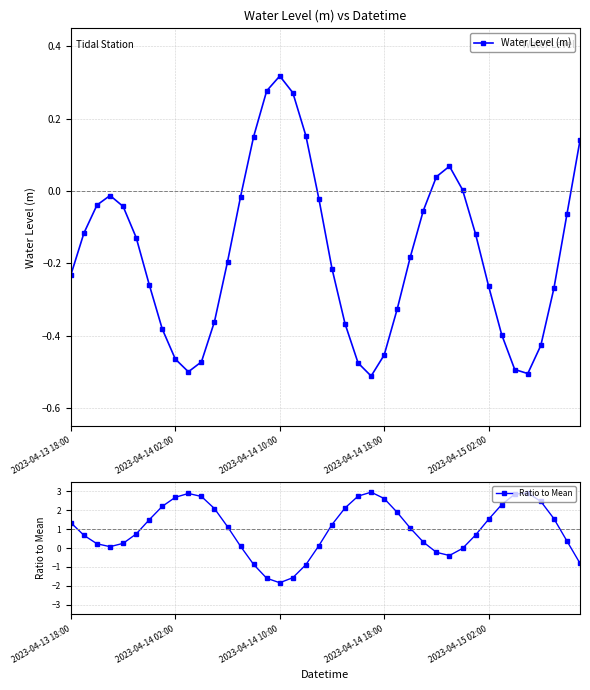

At which category does Ratio to Mean reach its first local peak?

9